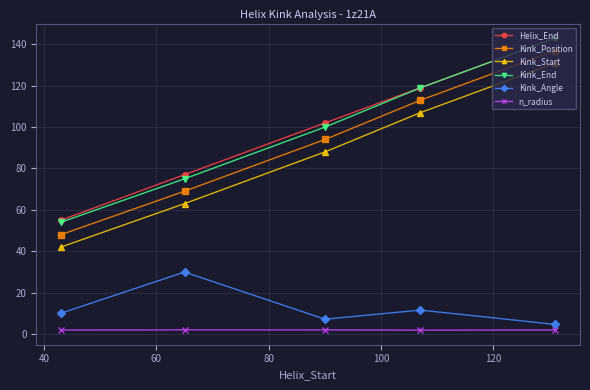

Does the chart have visible grid lines?

Yes